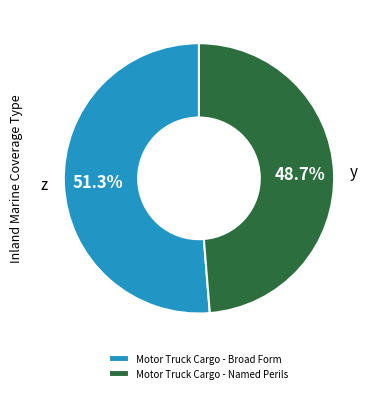

What percentage is NOT represented by Motor Truck Cargo - Broad Form?

48.7%